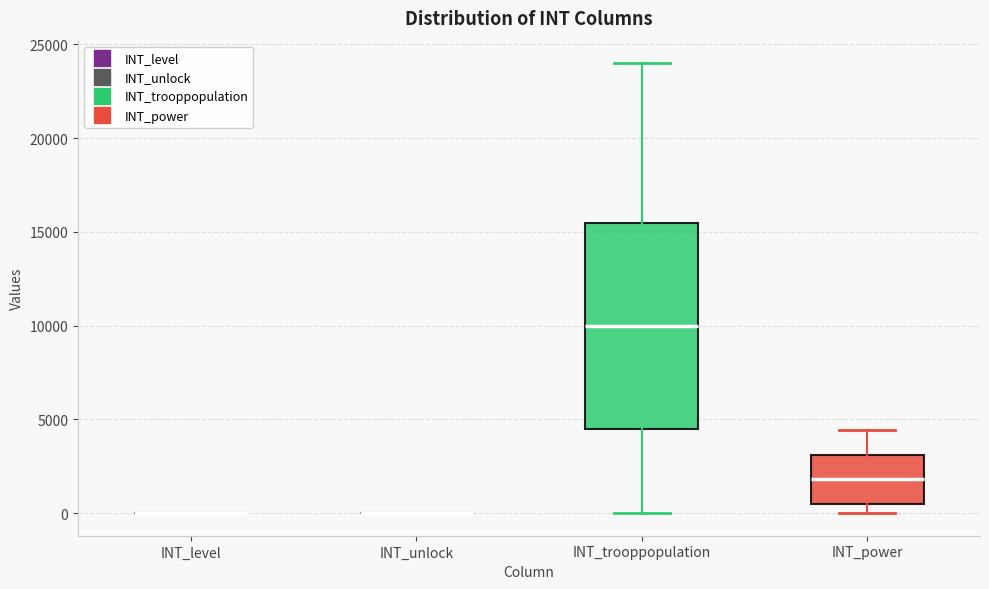

Reading left to right, transcribe this box plot: for each box, give where its median line is, the range the box spans, and where its two whiskers end, as read against the y-axis. The values are not printed on the chart, so give them approximately, as read against the axis.

INT_level: box collapsed to a line at 0, whiskers 0 to 0
INT_unlock: box collapsed to a line at 0, whiskers 0 to 0
INT_trooppopulation: median 10000, box 4500 to 15500, whiskers 0 to 24000
INT_power: median 2000, box 500 to 3000, whiskers 0 to 4500